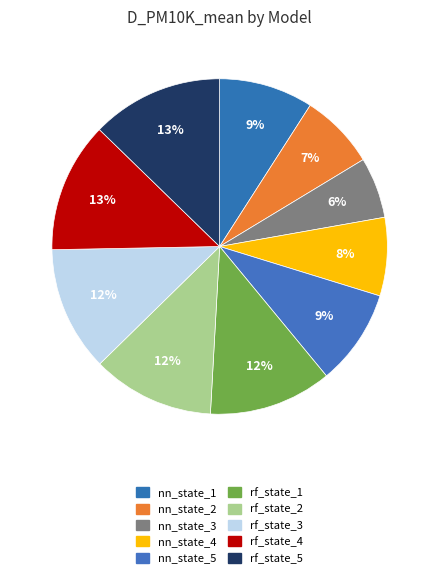

Is there a majority slice in this chart?

No